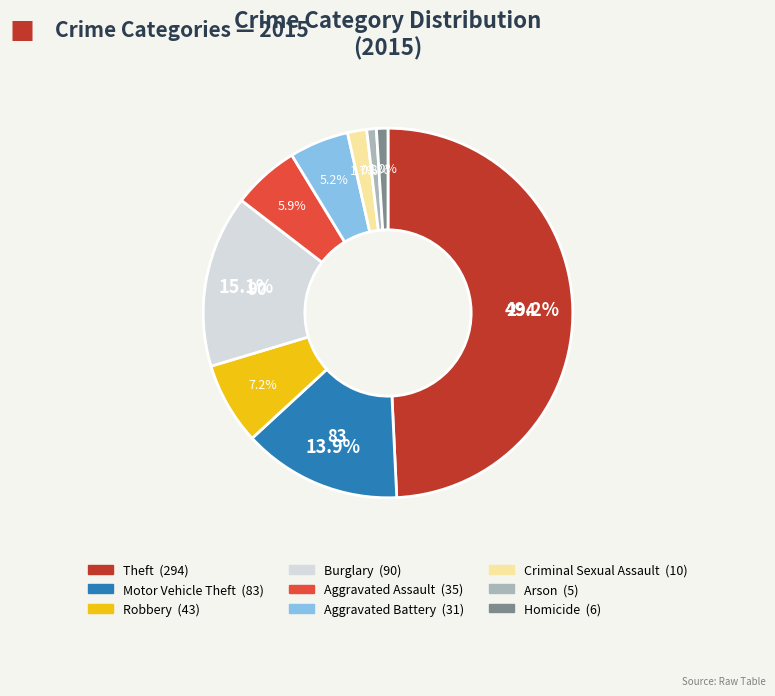

To the nearest percent, what is the difference between the largest and smallest slice percentages?

48%